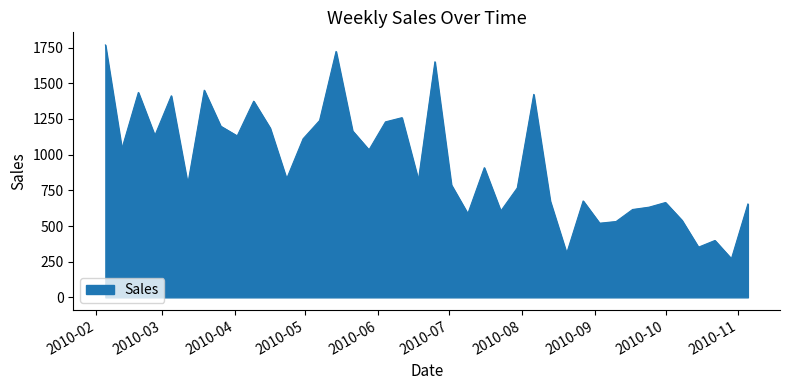

What is the smallest value displayed?

270.6